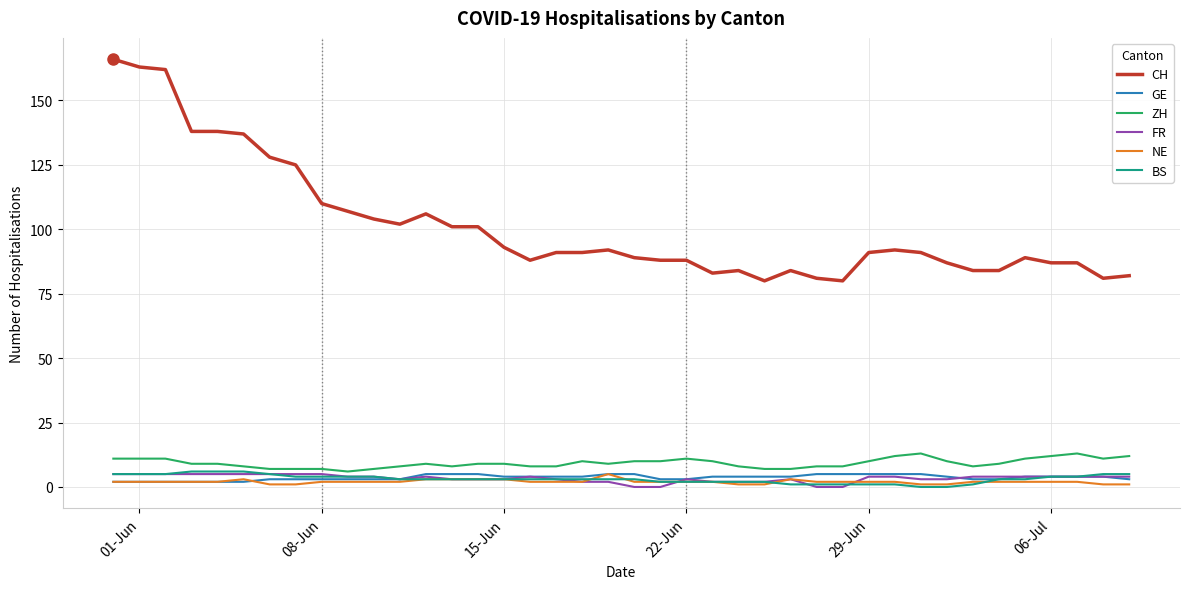

True or false: ZH and CH cross at least once.

False